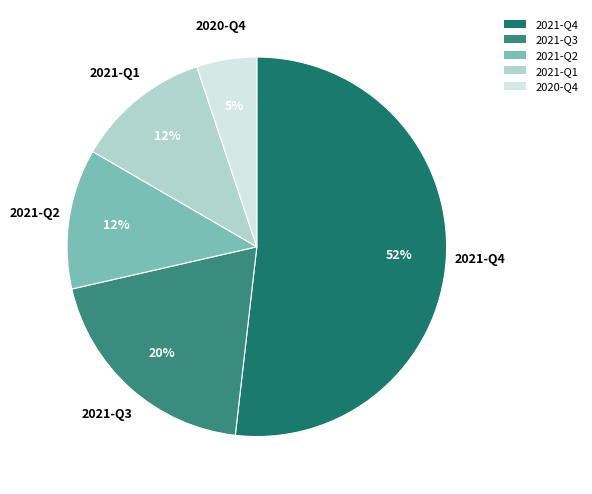

Does 2021-Q2 represent more than half of the total?

No